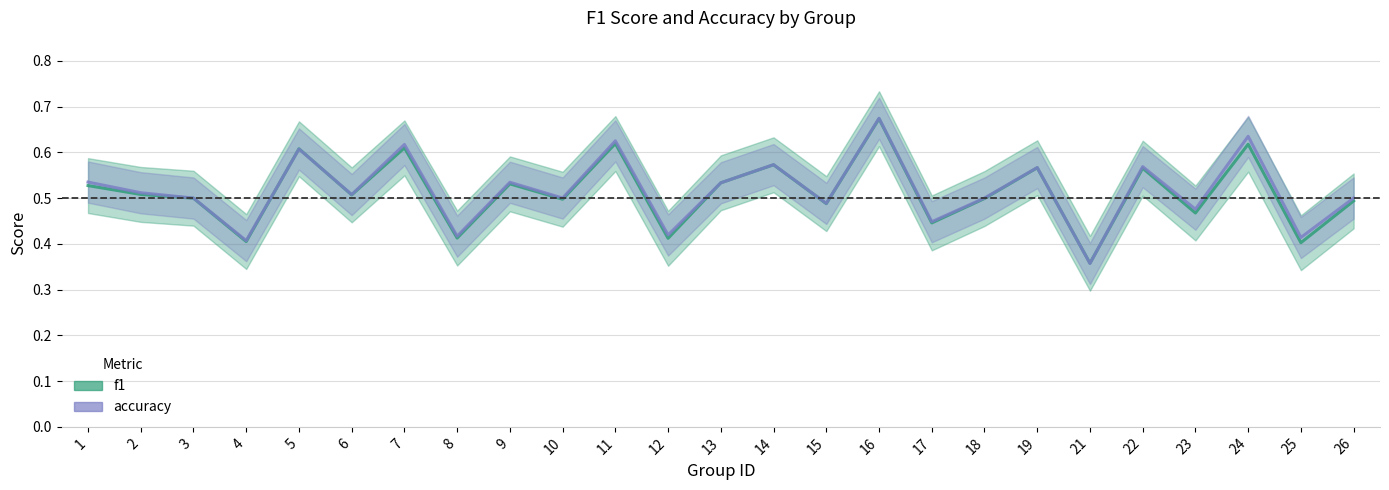

At which label does f1 reach its minimum?

21